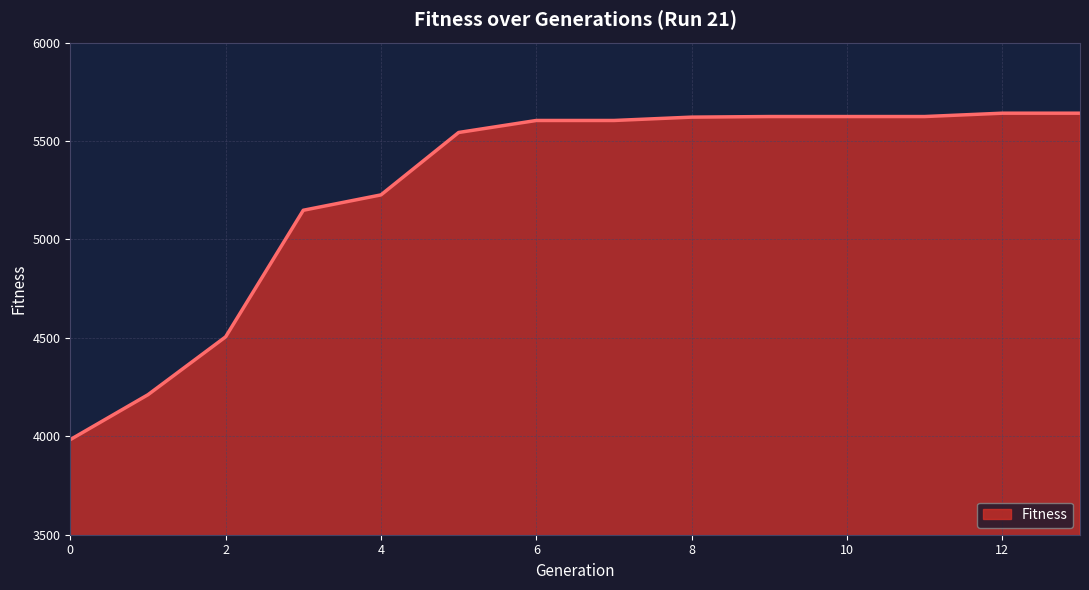

What is the sum of all values?

73599